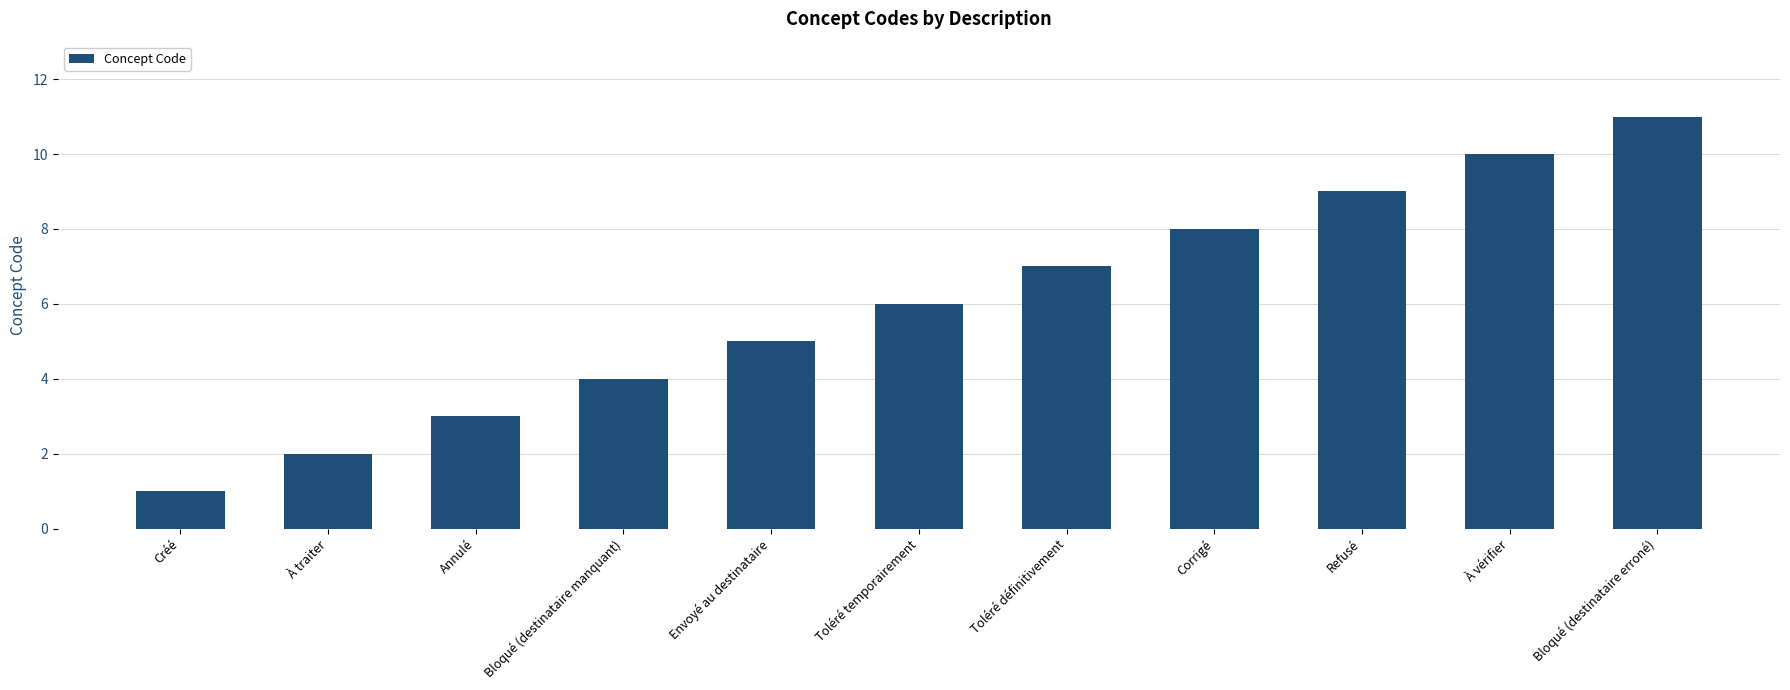

What is the approximate value at Bloqué (destinataire manquant)?

4